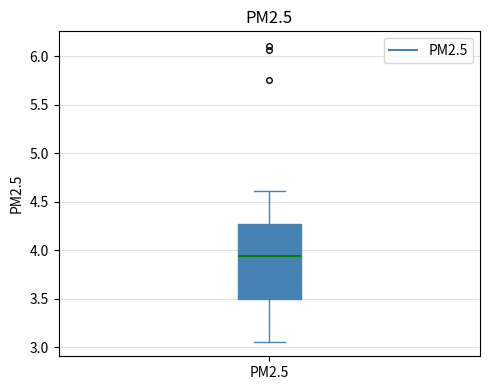

Where does the median line of the box for PM2.5 sit on the y-axis? The values are not printed on the chart, so give them approximately, as read against the axis.

3.95